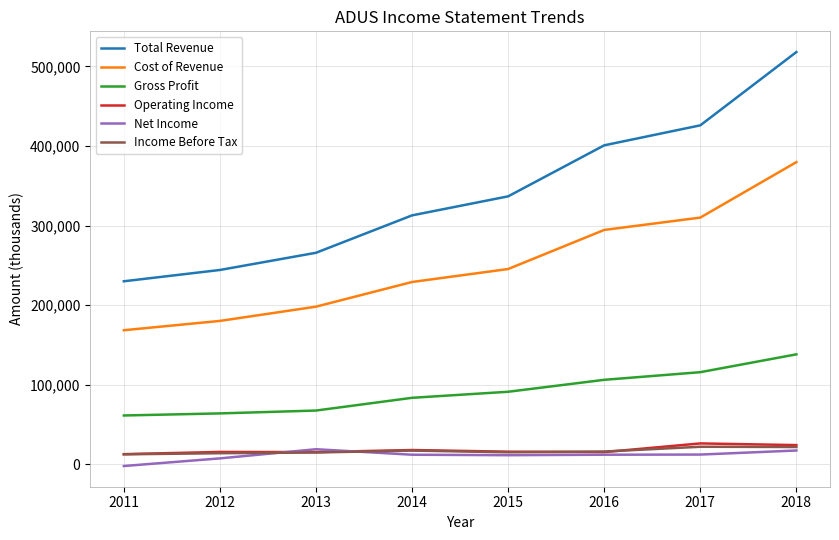

The value of Gross Profit at 2017 is 48260. True or false?

False